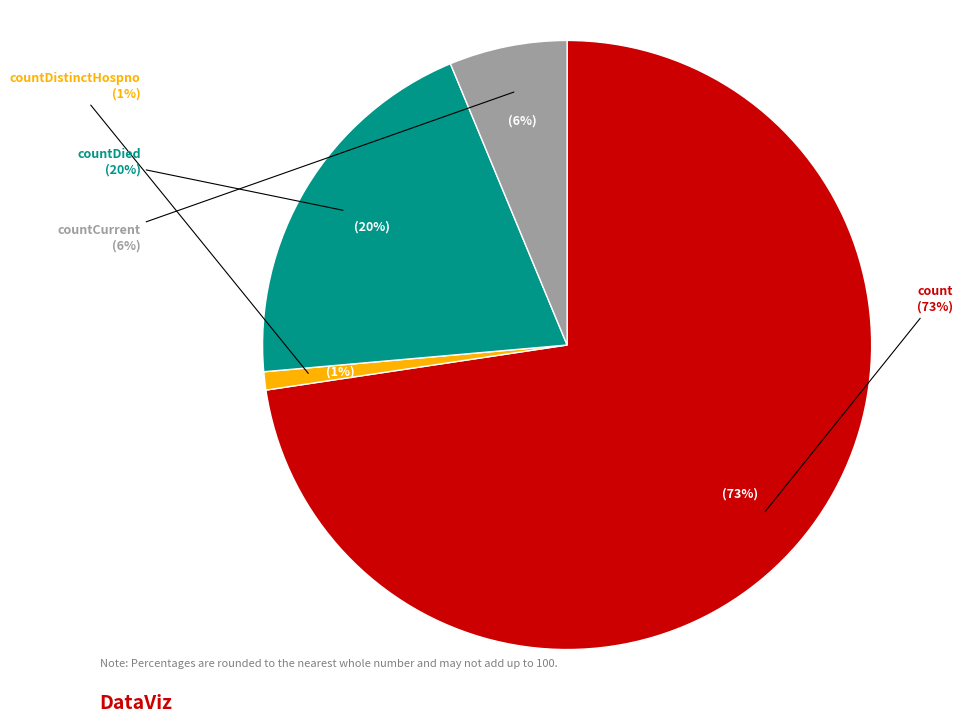

The count slice represents 66% of the pie. True or false?

False